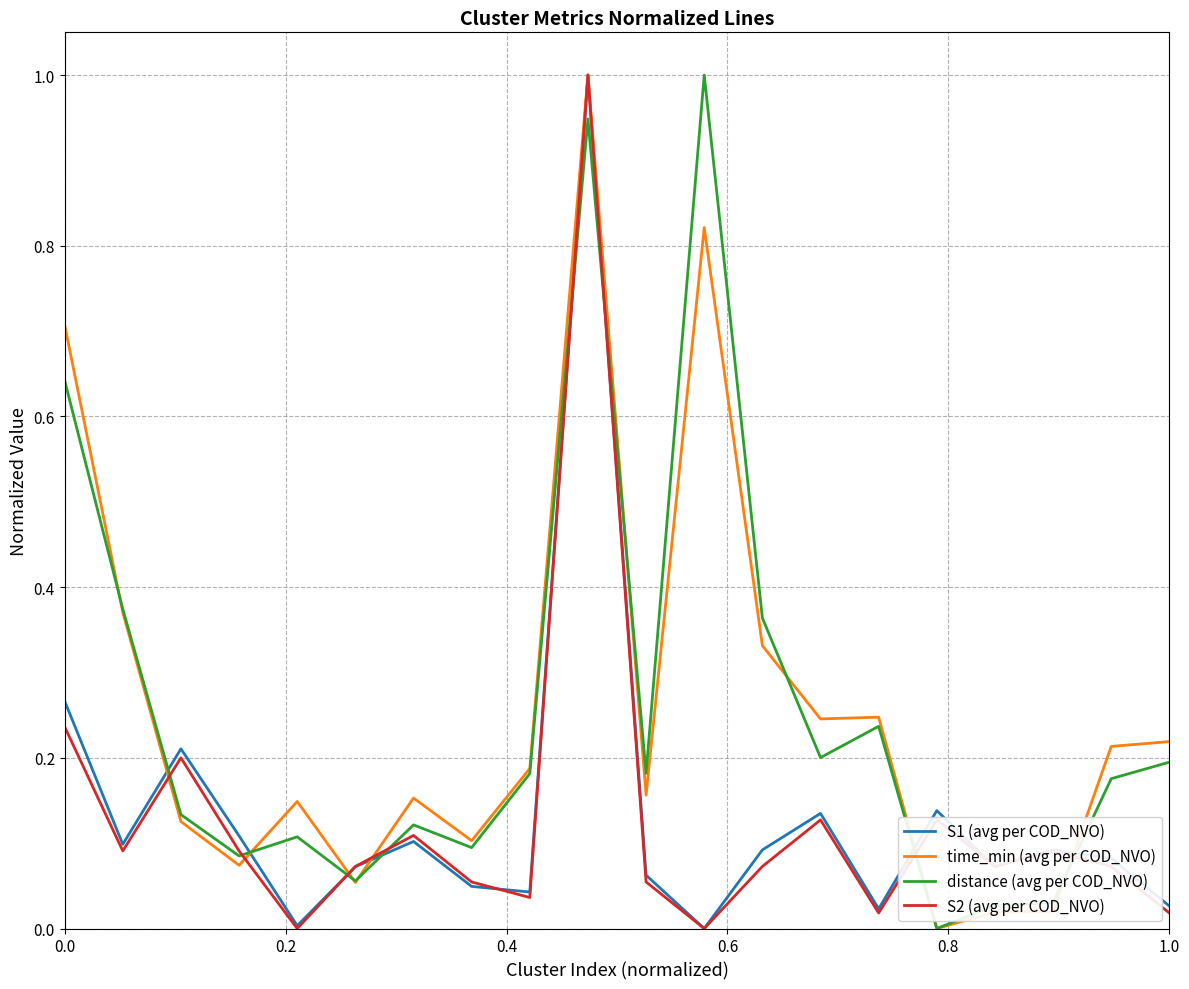

What is the maximum value for time_min (avg per COD_NVO)?

1.0